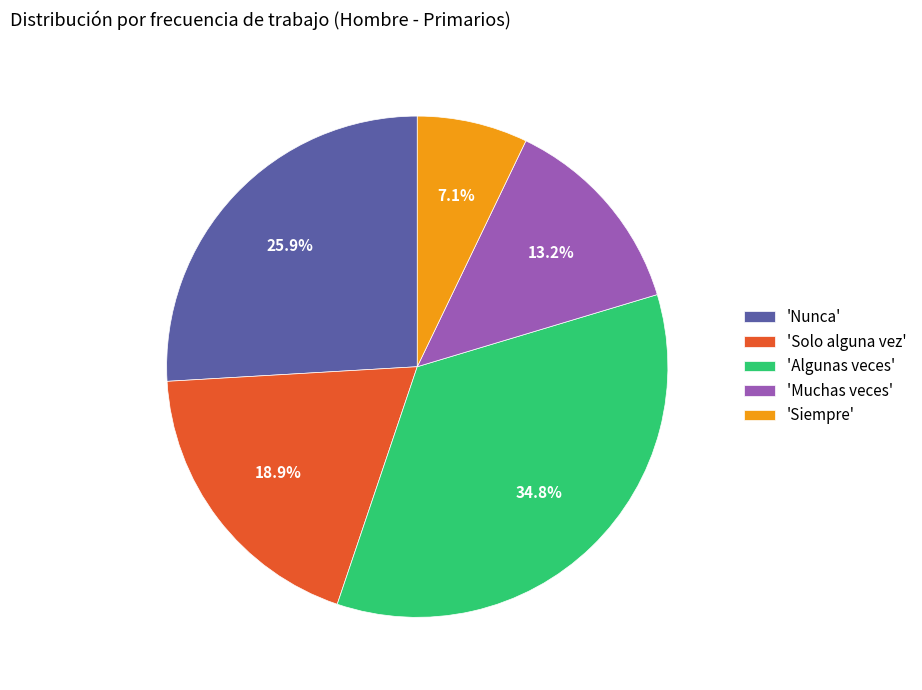

What percentage do 'Solo alguna vez' and 'Muchas veces' together represent?

32.1%